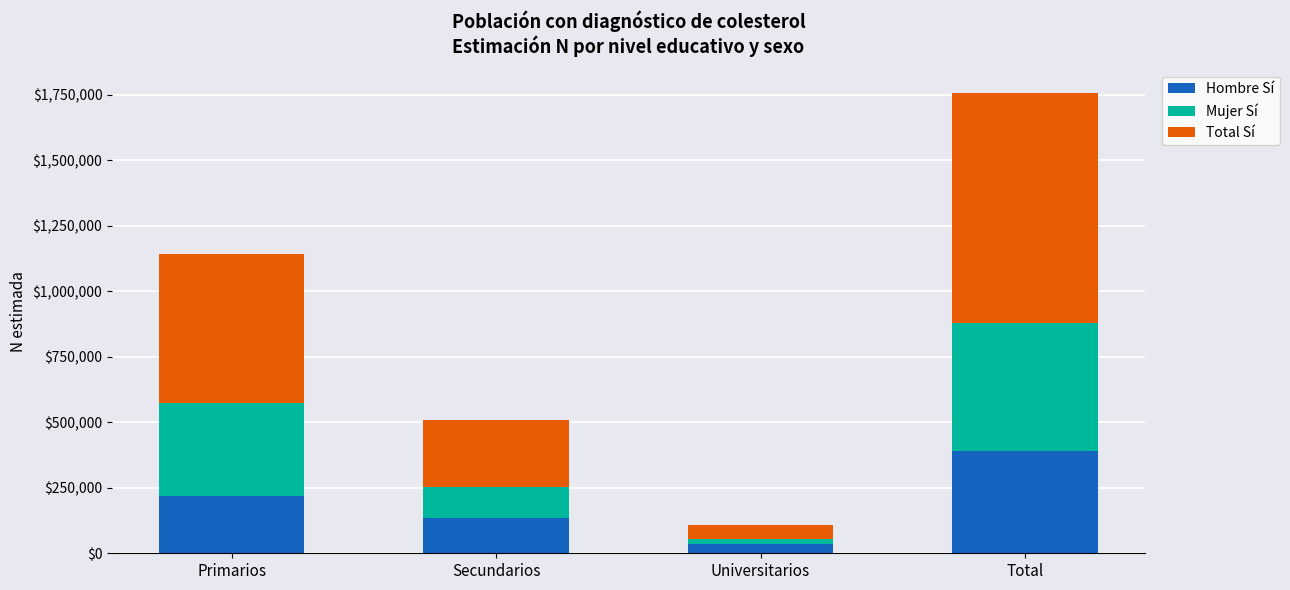

Read the Hombre Sí value at Total.

388674